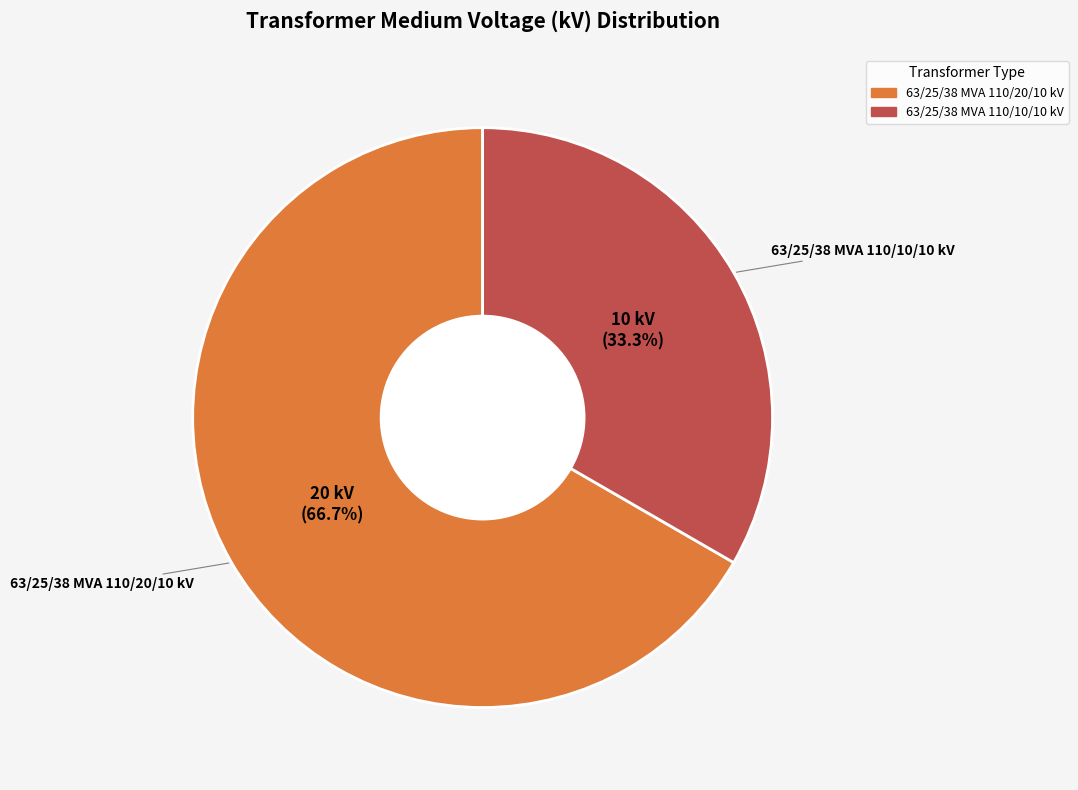

What percentage is NOT represented by 63/25/38 MVA 110/10/10 kV?

66.7%